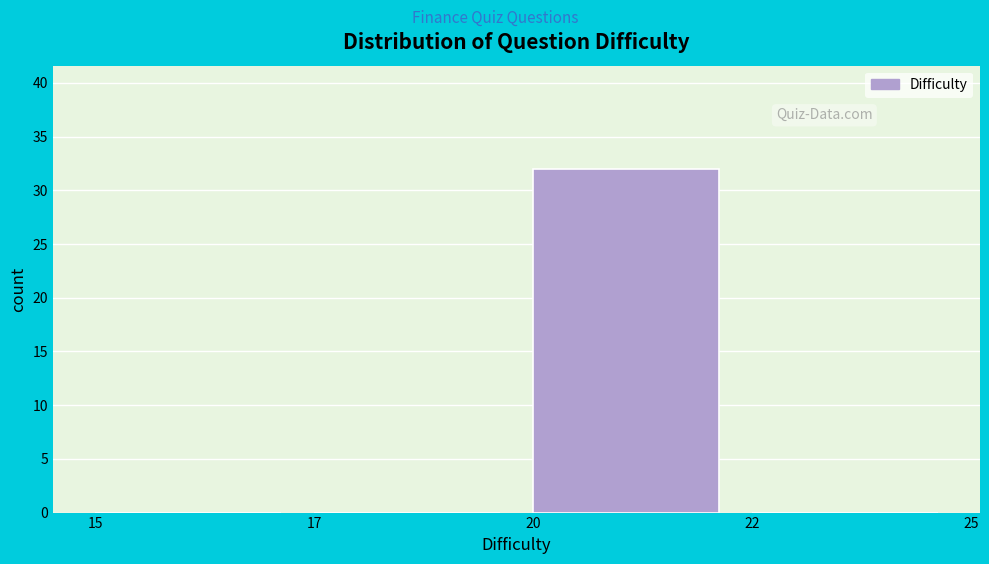

Reading right to left, transcribe all the data shown in this chart.

22=0	20=32	17=0	15=0